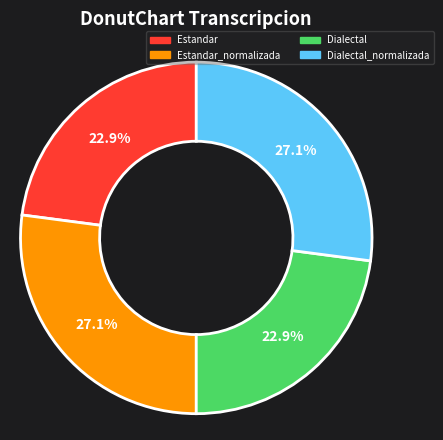

To the nearest percent, what percentage of the pie is Estandar_normalizada?

27%